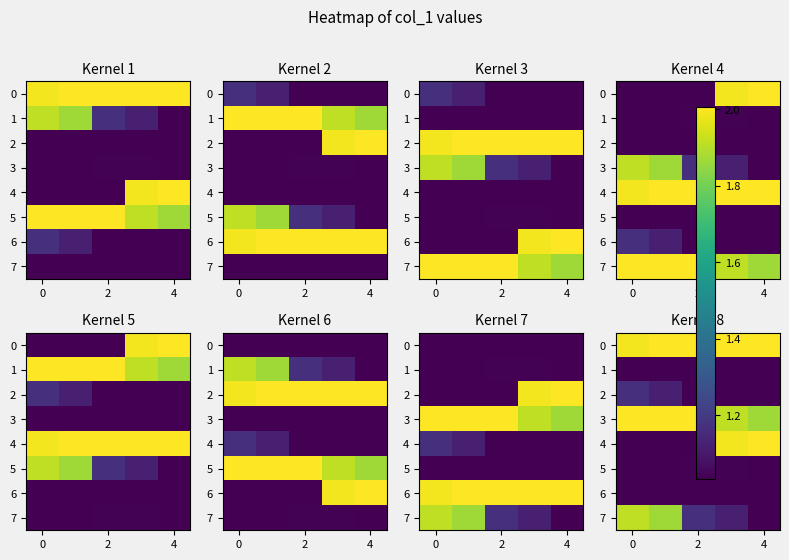

Which label corresponds to the smallest value in the chart?

2